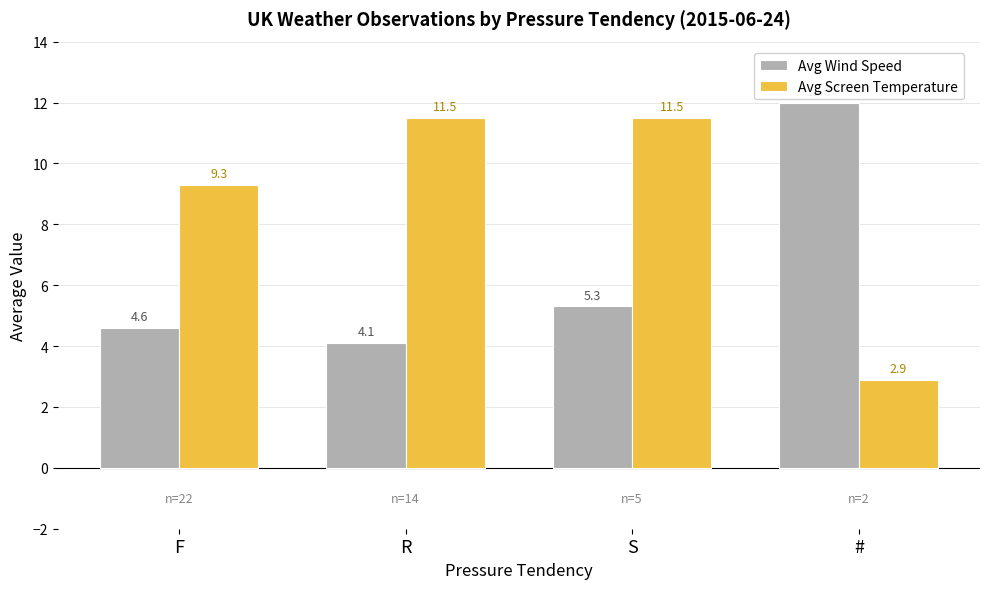

Does the chart contain any negative values?

No